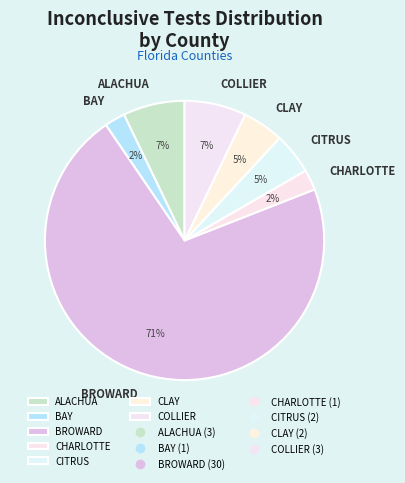

Is the sum of COLLIER and CHARLOTTE greater than half?

No